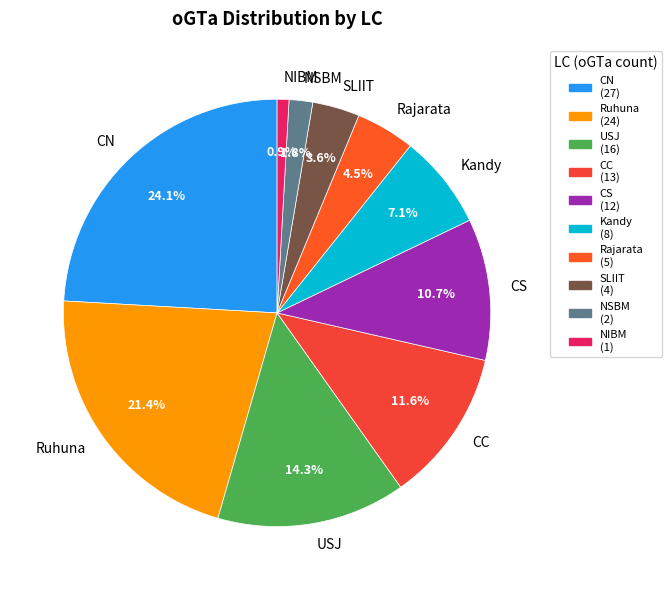

To the nearest percent, what portion does Ruhuna represent?

21%